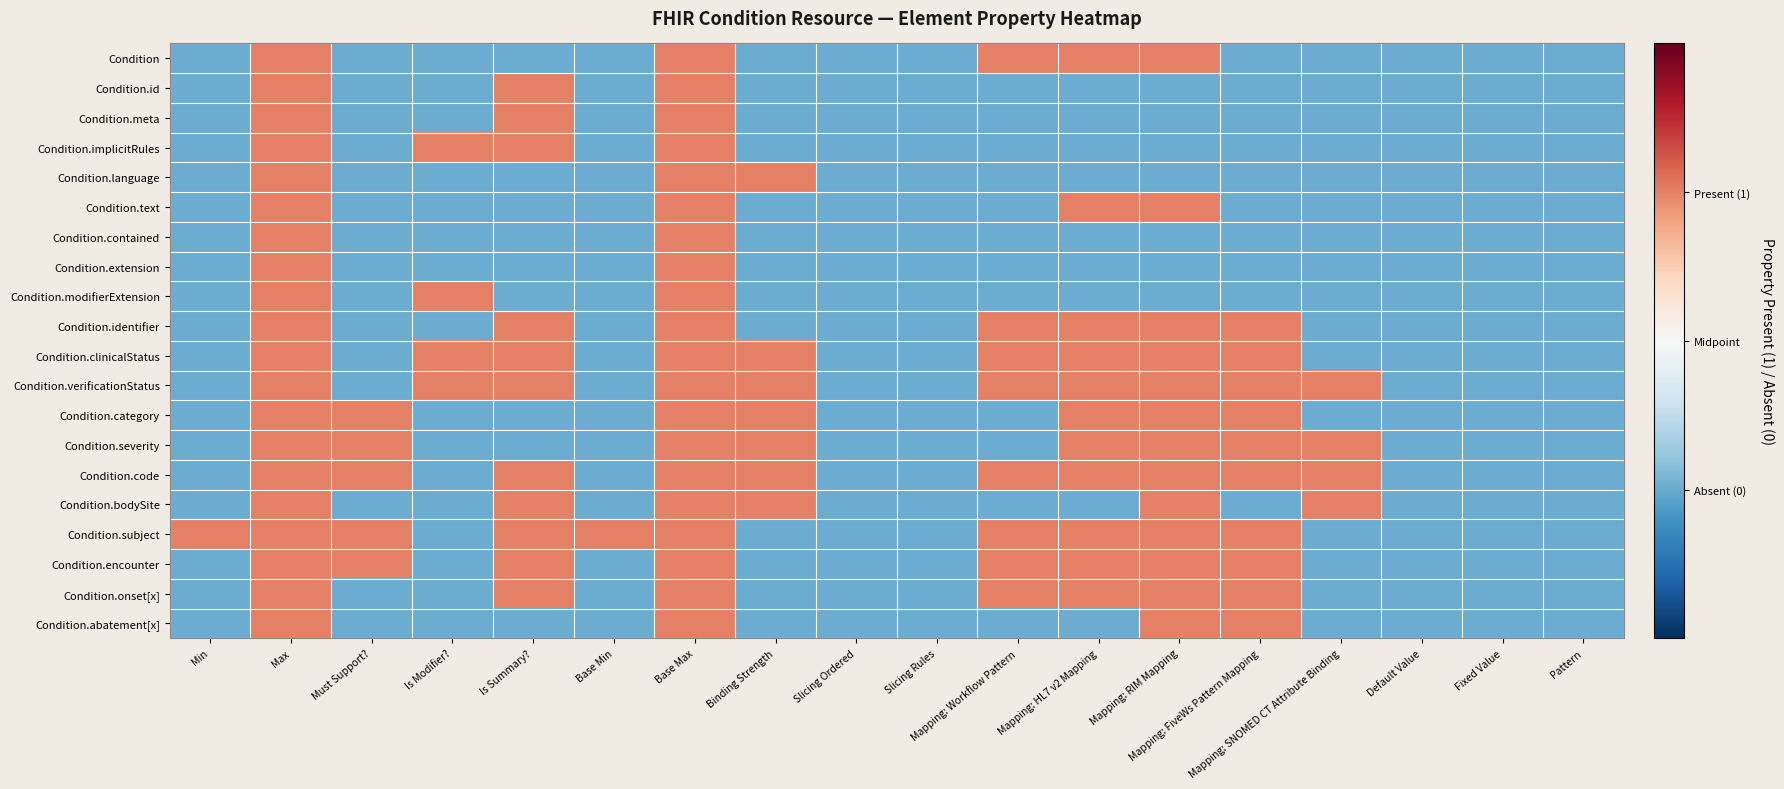

Rank the series by their maximum value, from highest to lowest.

Condition, Condition.id, Condition.meta, Condition.implicitRules, Condition.language, Condition.text, Condition.contained, Condition.extension, Condition.modifierExtension, Condition.identifier, Condition.clinicalStatus, Condition.verificationStatus, Condition.category, Condition.severity, Condition.code, Condition.bodySite, Condition.subject, Condition.encounter, Condition.onset[x], Condition.abatement[x]